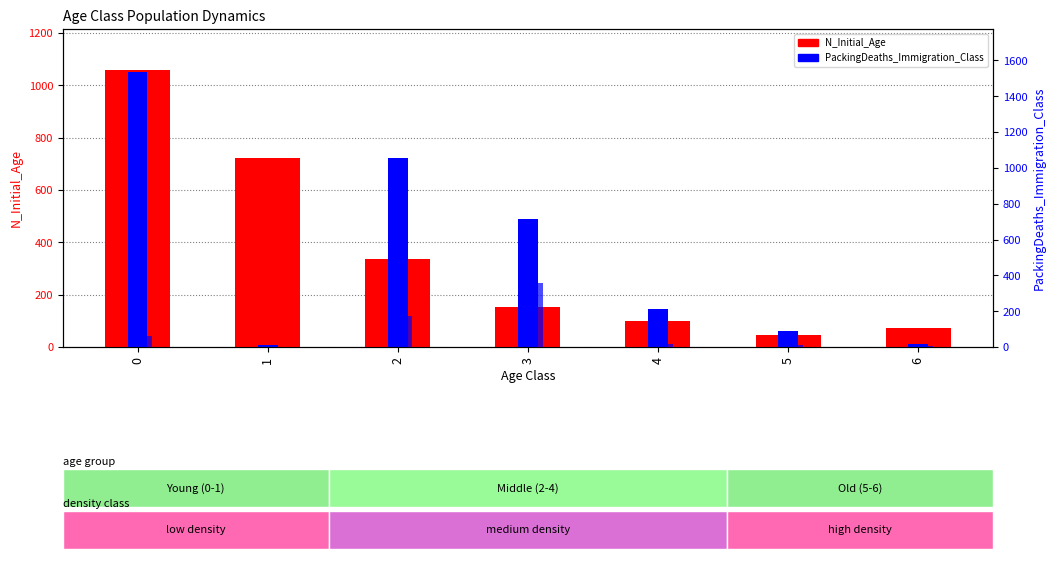

Reading left to right, transcribe all the data shown in this chart.

N_Initial_Age: 1057	723	336	152	98	46	71
N_Initial_Class: 1051	6	723	488	144	61	10
PackingDeaths_Immigration_Class: 59	0	175	355	19	13	4